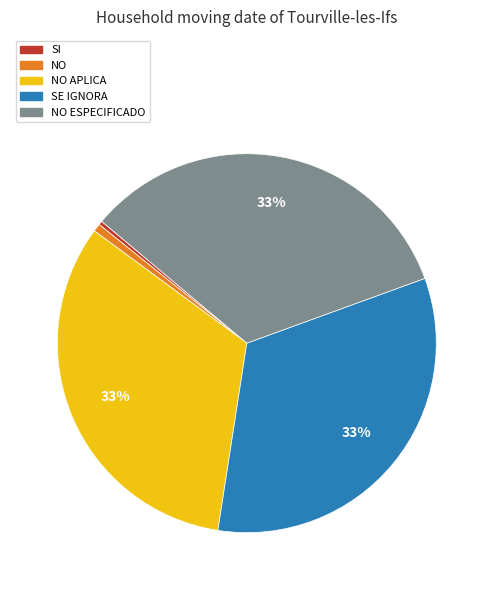

Between SI and SE IGNORA, which is larger?

SE IGNORA